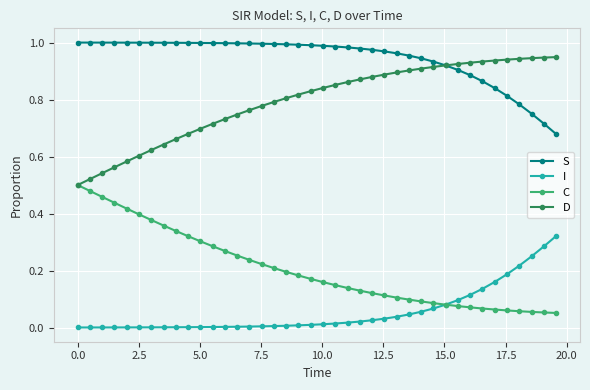

List the series in order of their peak value, lowest first.

I, C, D, S